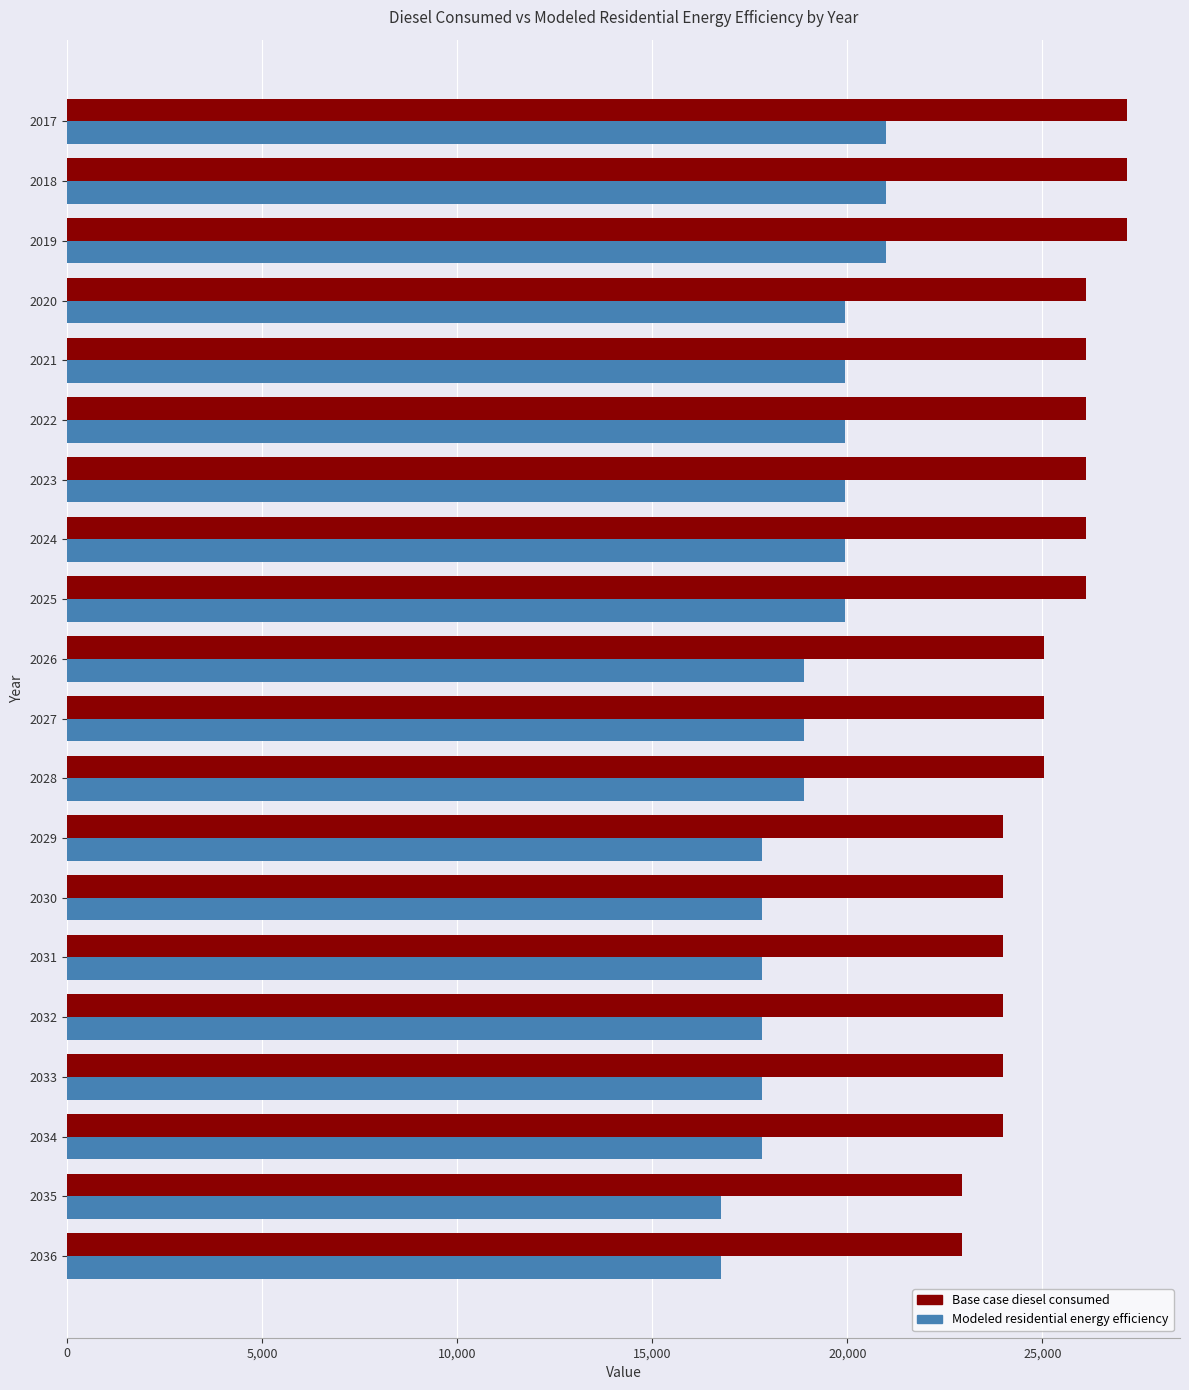

What is the sum of the Modeled residential energy efficiency values at 2021 and 2017?

40939.5